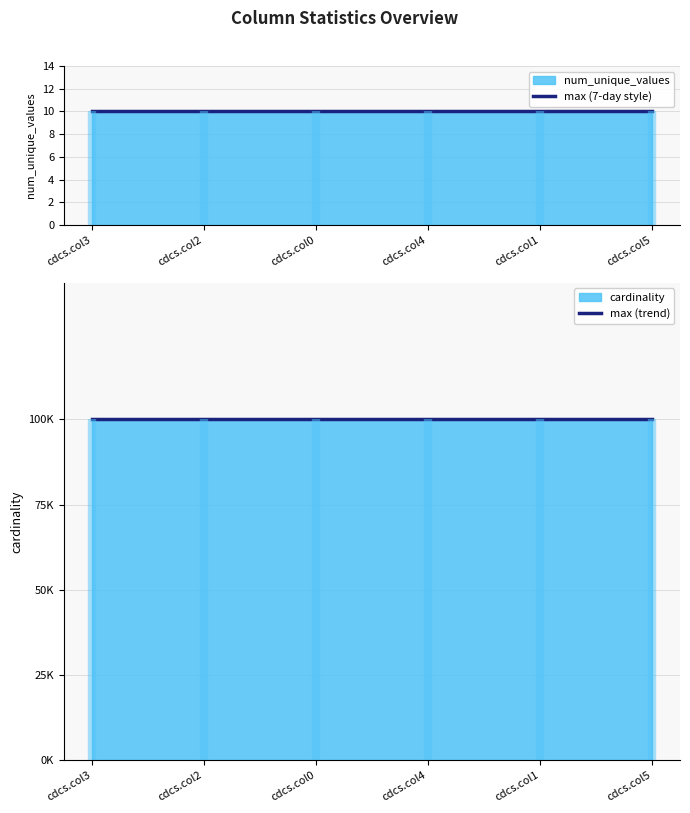

The value of max (trend) at cdcs.col1 is 57142. True or false?

False